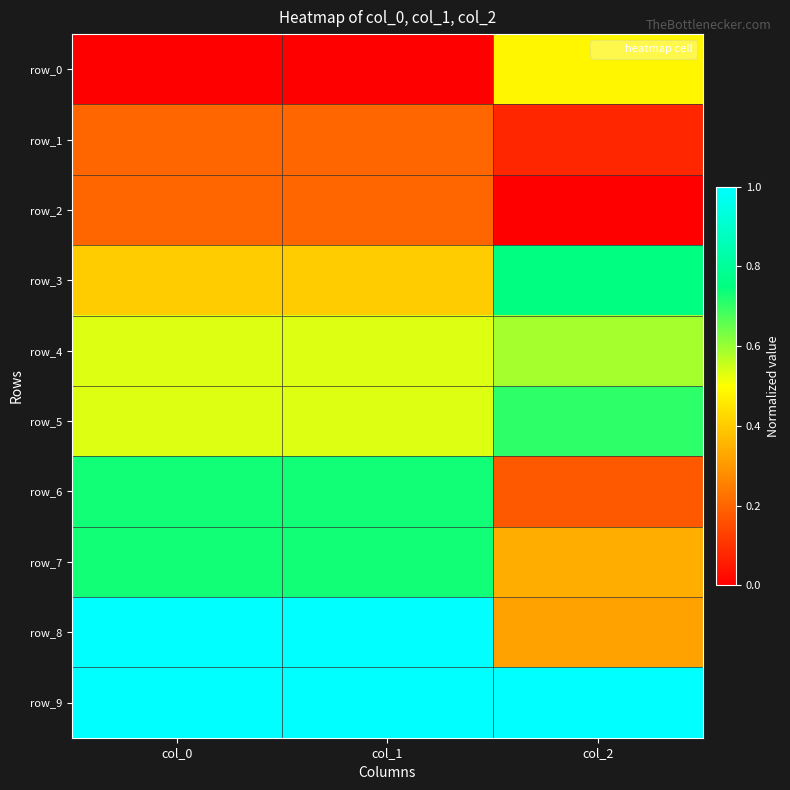

Rank the series by their maximum value, from lowest to highest.

row_1, row_2, row_0, row_4, row_5, row_6, row_7, row_3, row_8, row_9